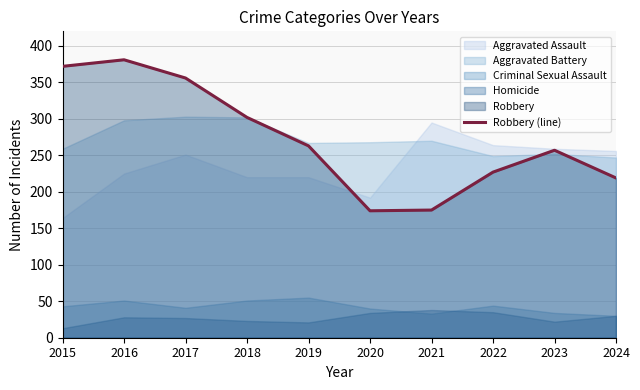

At which label does the data first exceed 263?

2015